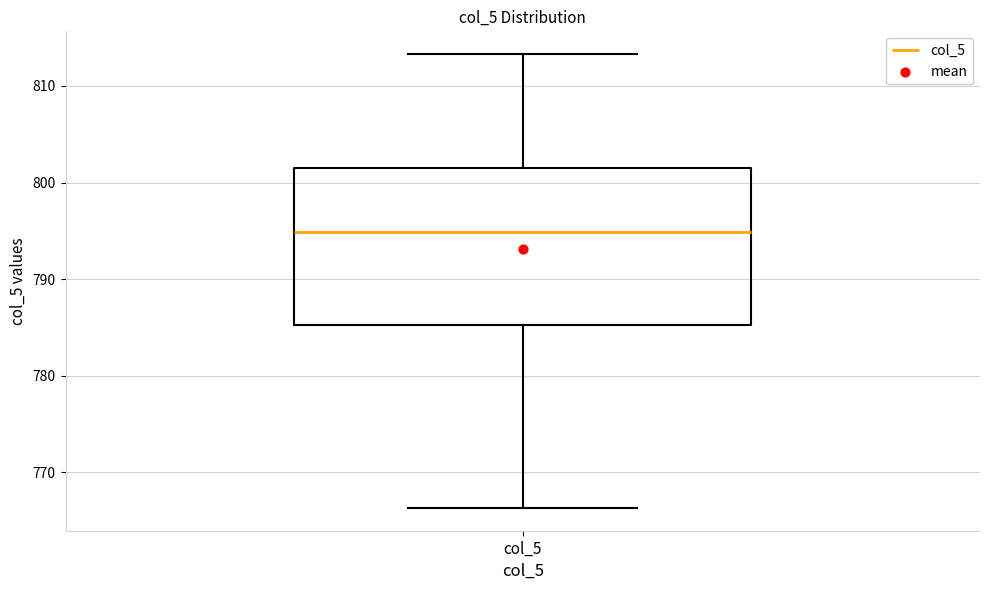

Where does the median line of the box for col_5 sit on the y-axis? The values are not printed on the chart, so give them approximately, as read against the axis.

795